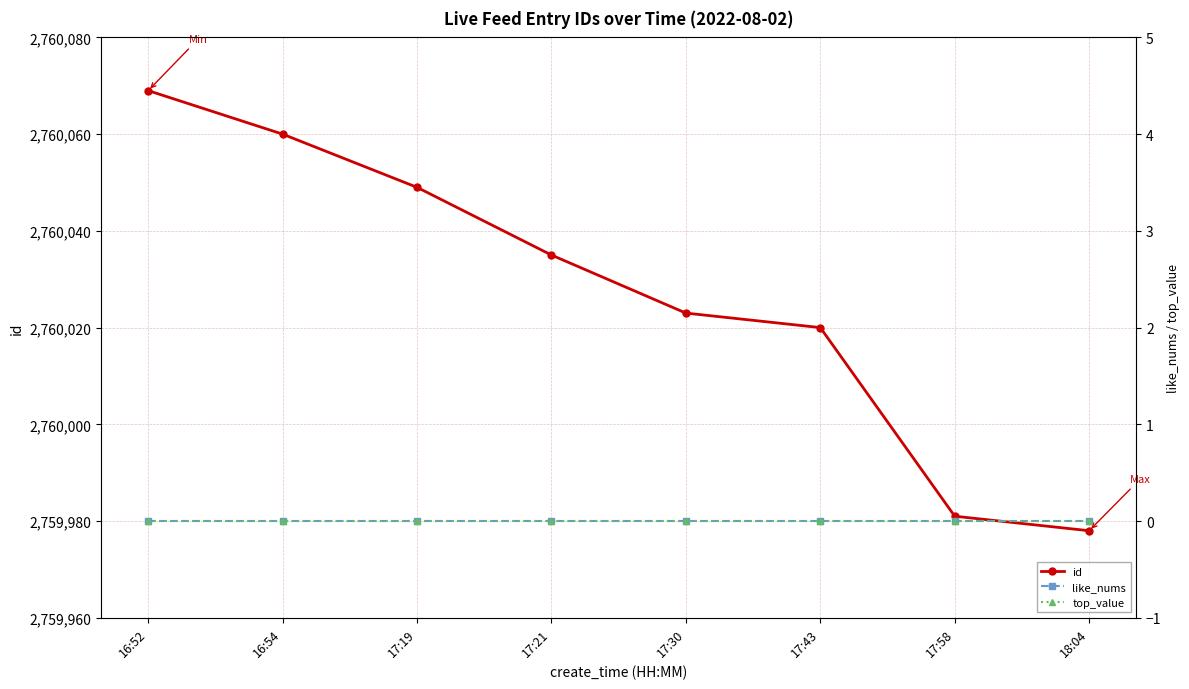

At which category is the sum across all series the highest?

16:52